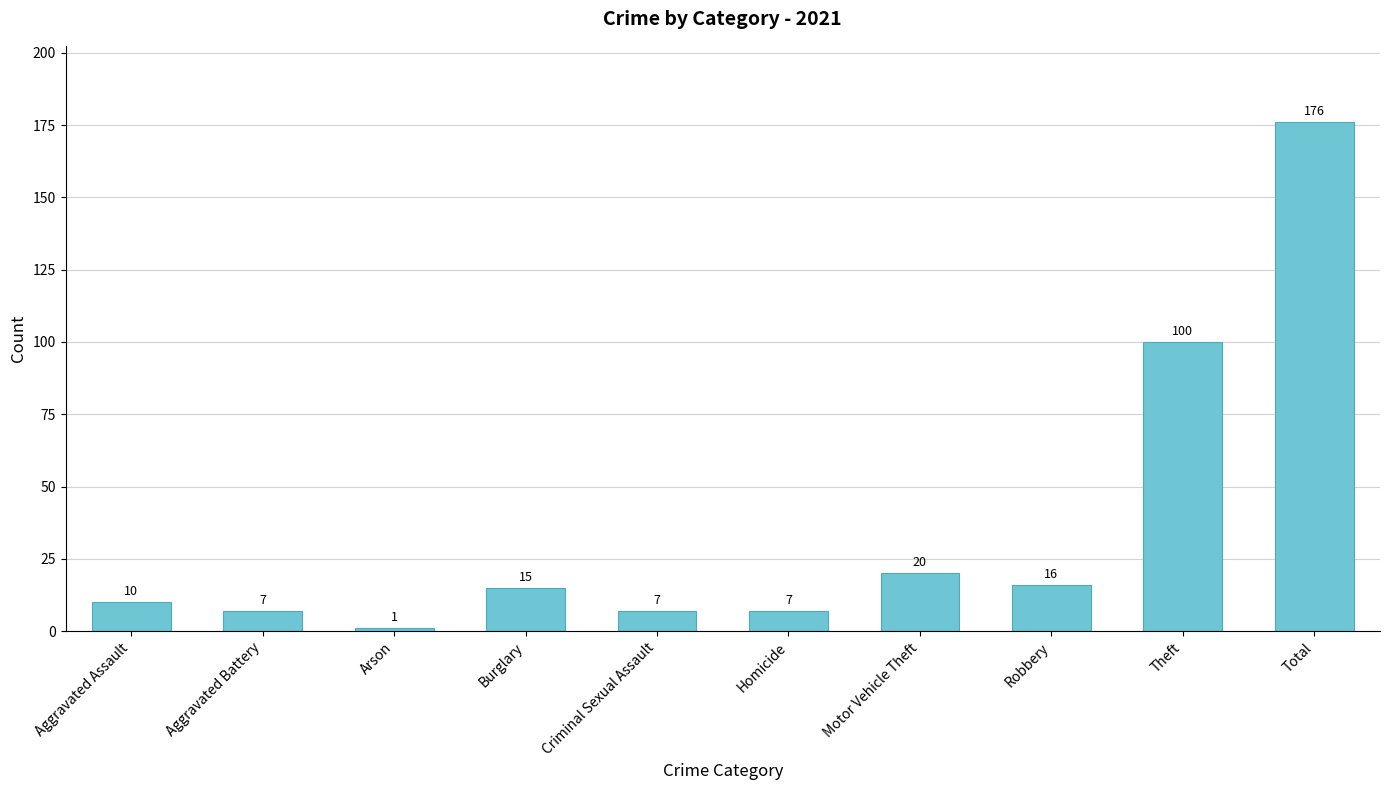

True or false: the data shows 7 at Homicide.

True